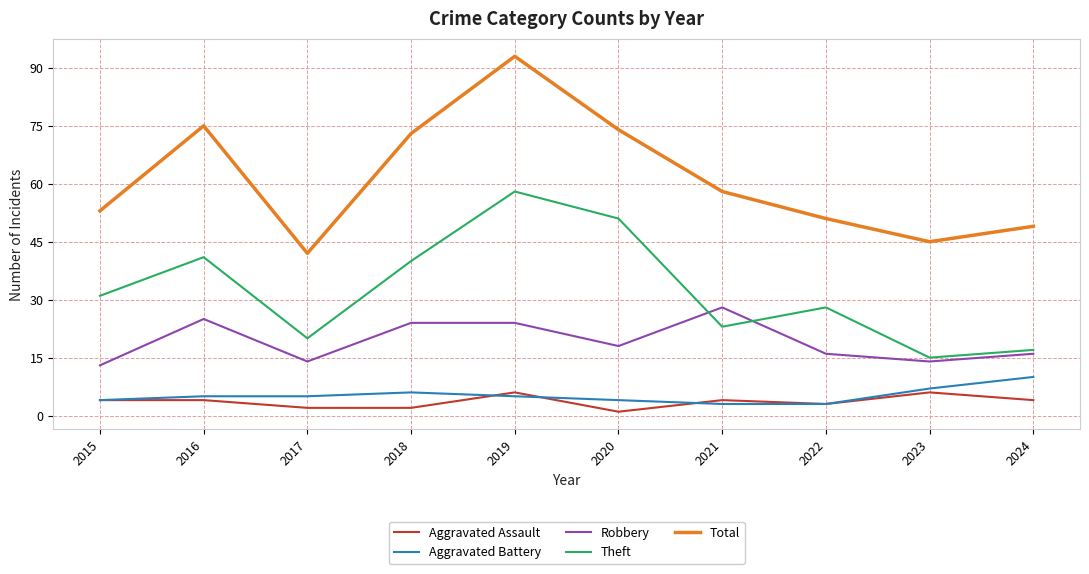

What are all the series names shown in the legend?

Aggravated Assault, Aggravated Battery, Robbery, Theft, Total